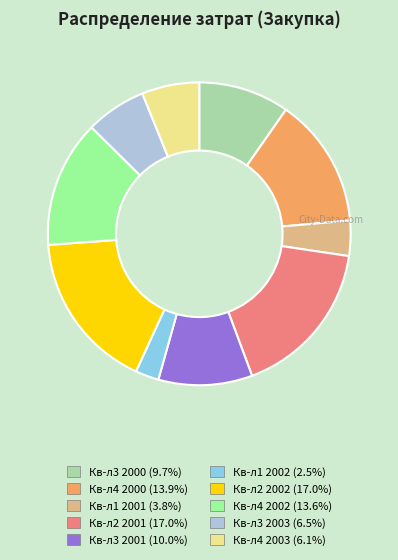

Count the number of slices in the pie.

10